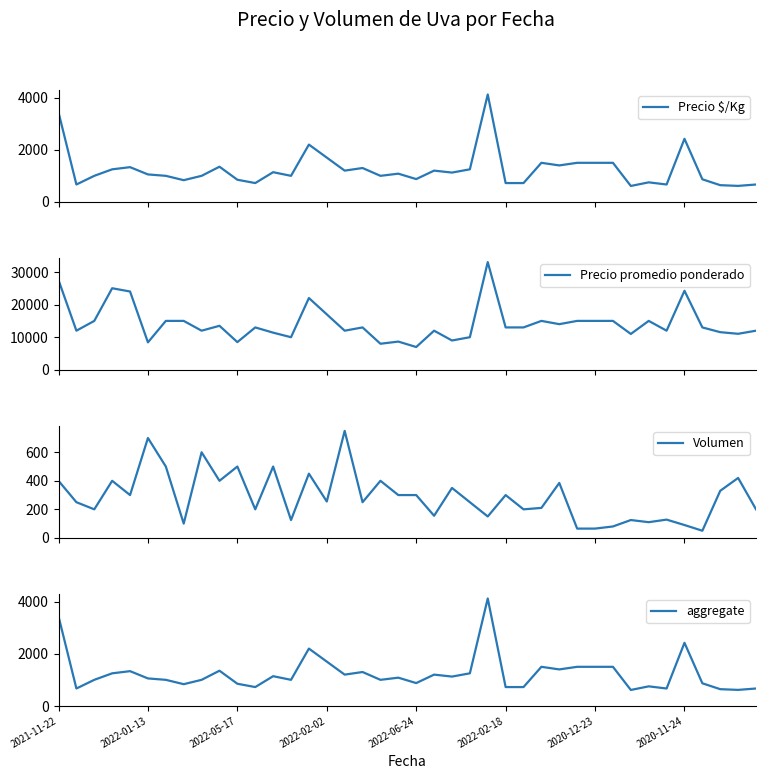

True or false: aggregate and Precio promedio ponderado cross at least once.

False